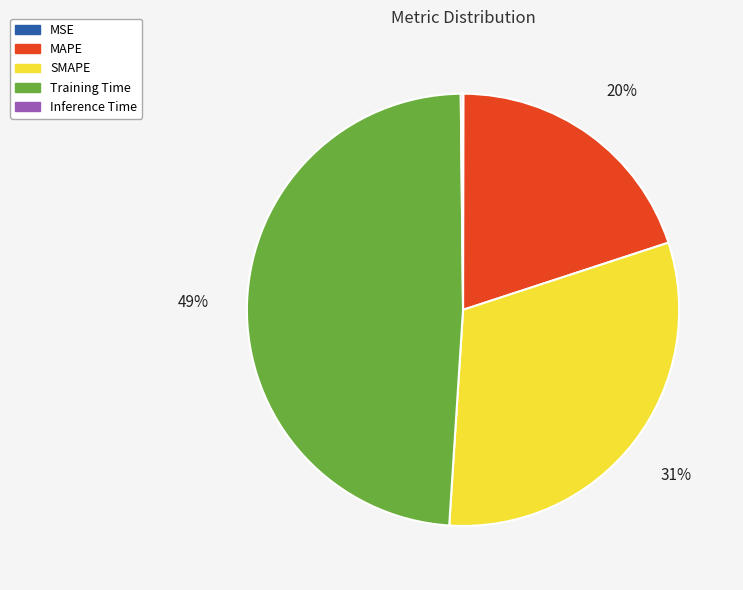

Is there any slice that represents more than half of the pie?

No